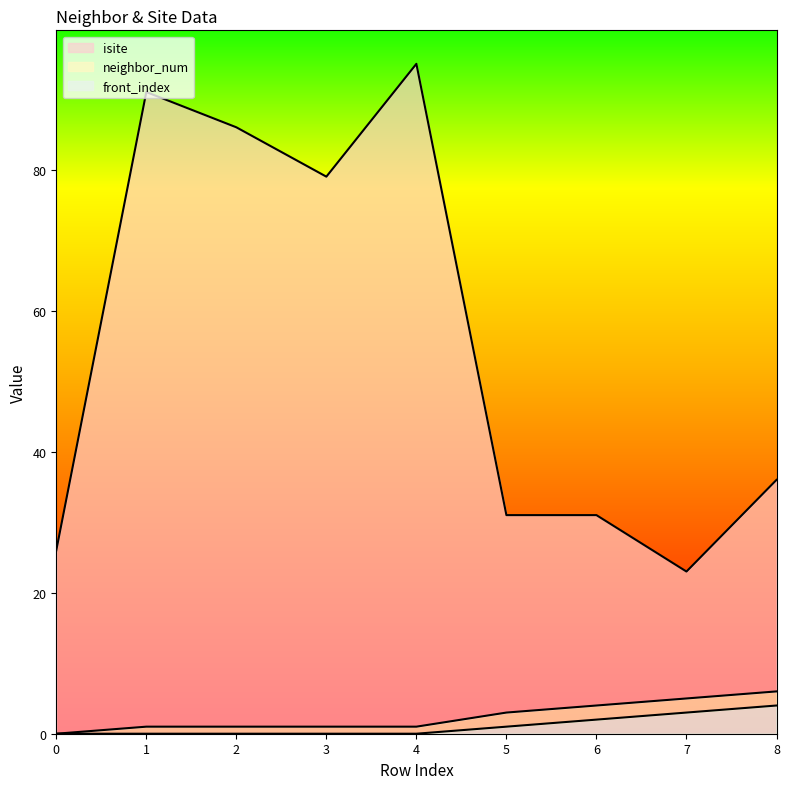

Where does the isite series first go above 36?

1